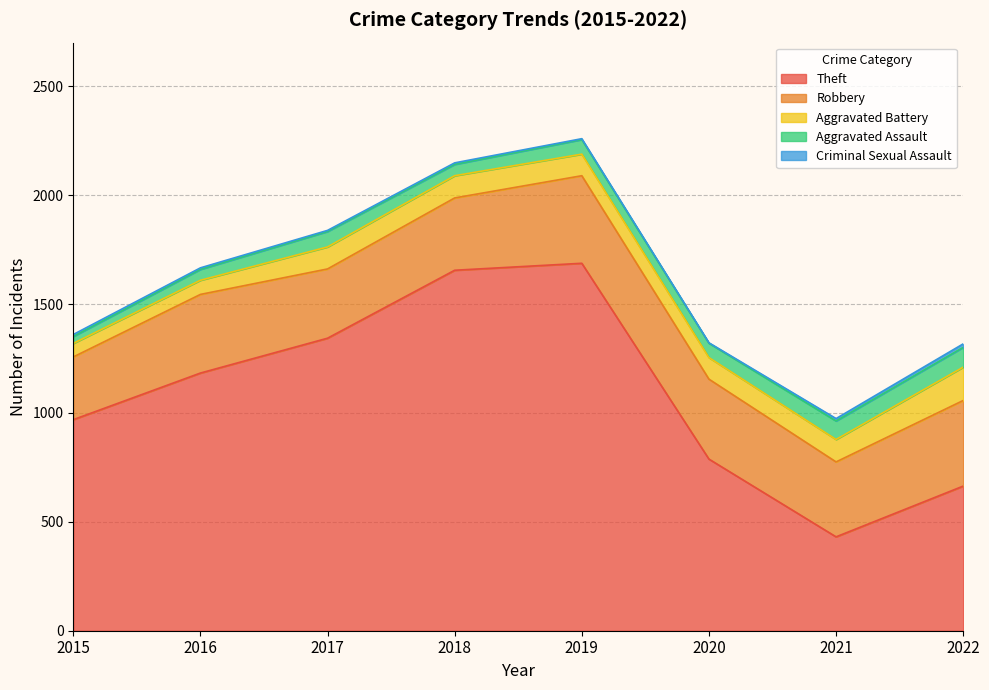

Where does the Criminal Sexual Assault series first go above 7?

2015